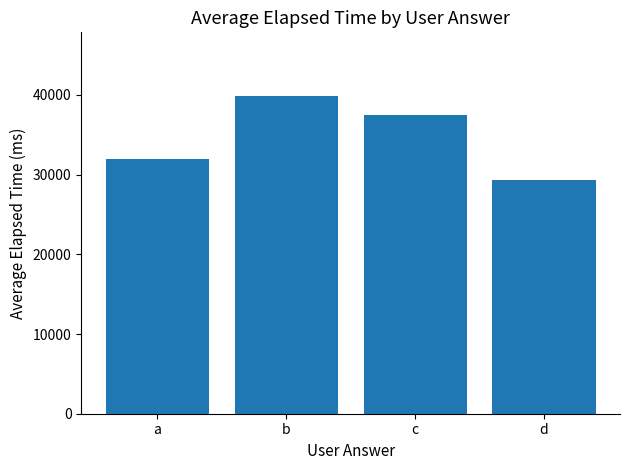

What is the average value?

34643.6